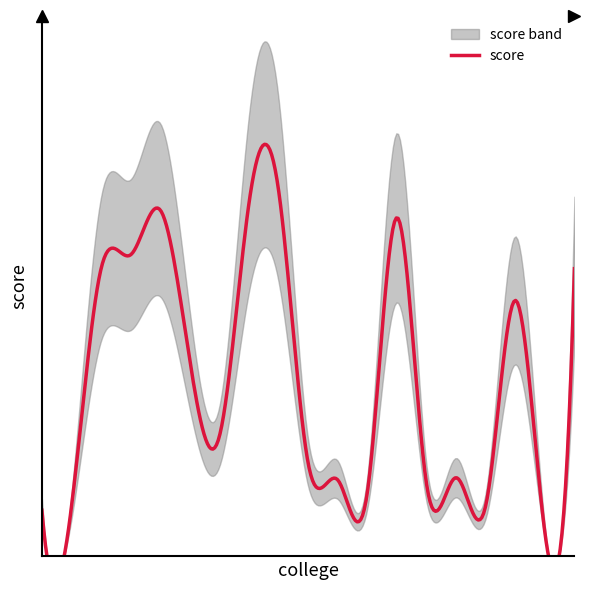

What is the value of the 5th point from the left?

2775